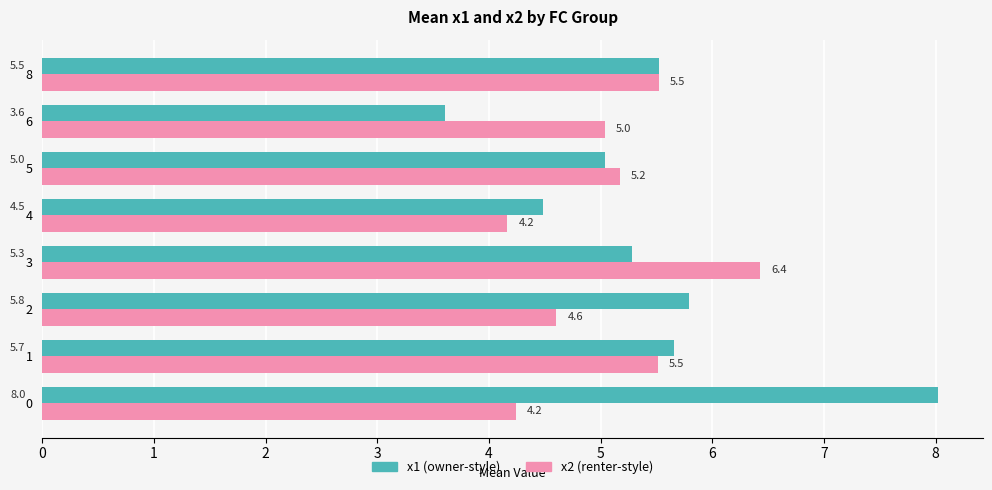

List the series in order of their overall mean, highest first.

x1 (owner-style), x2 (renter-style)